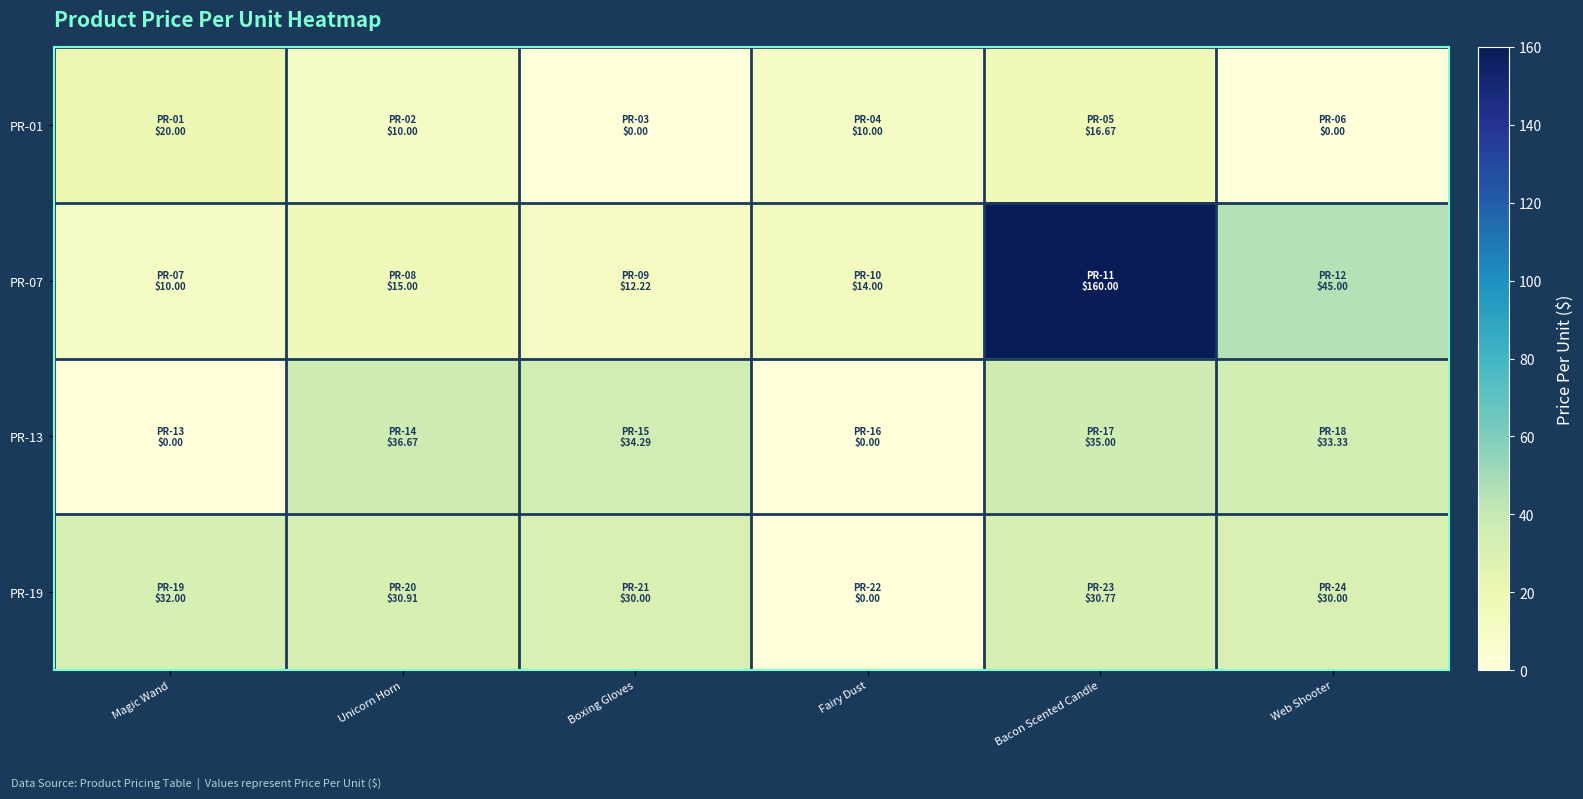

At which category is the sum across all series the highest?

Bacon Scented Candle